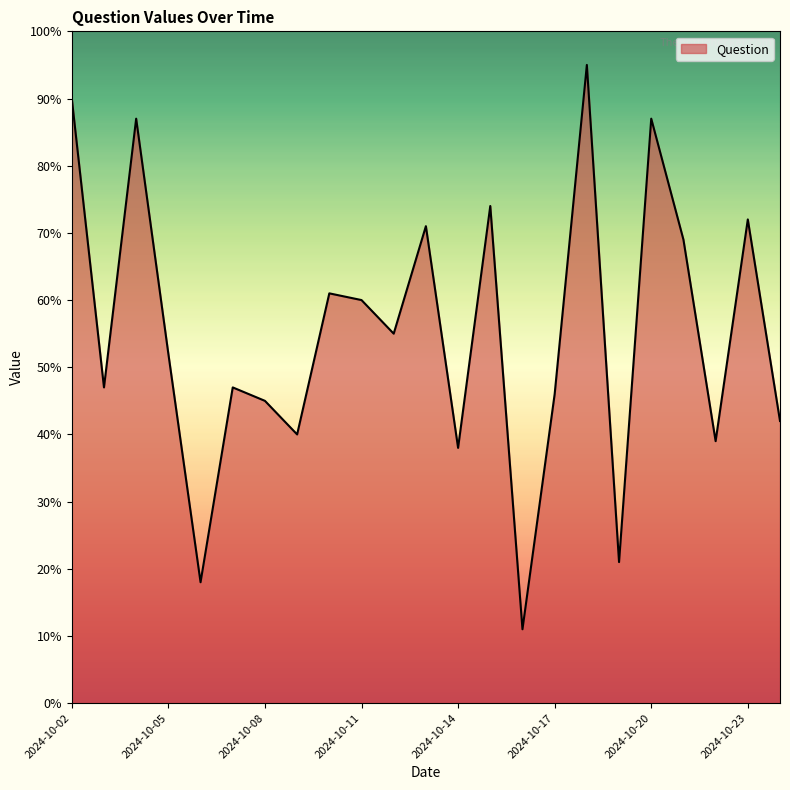

What is the minimum value shown in the chart?

11